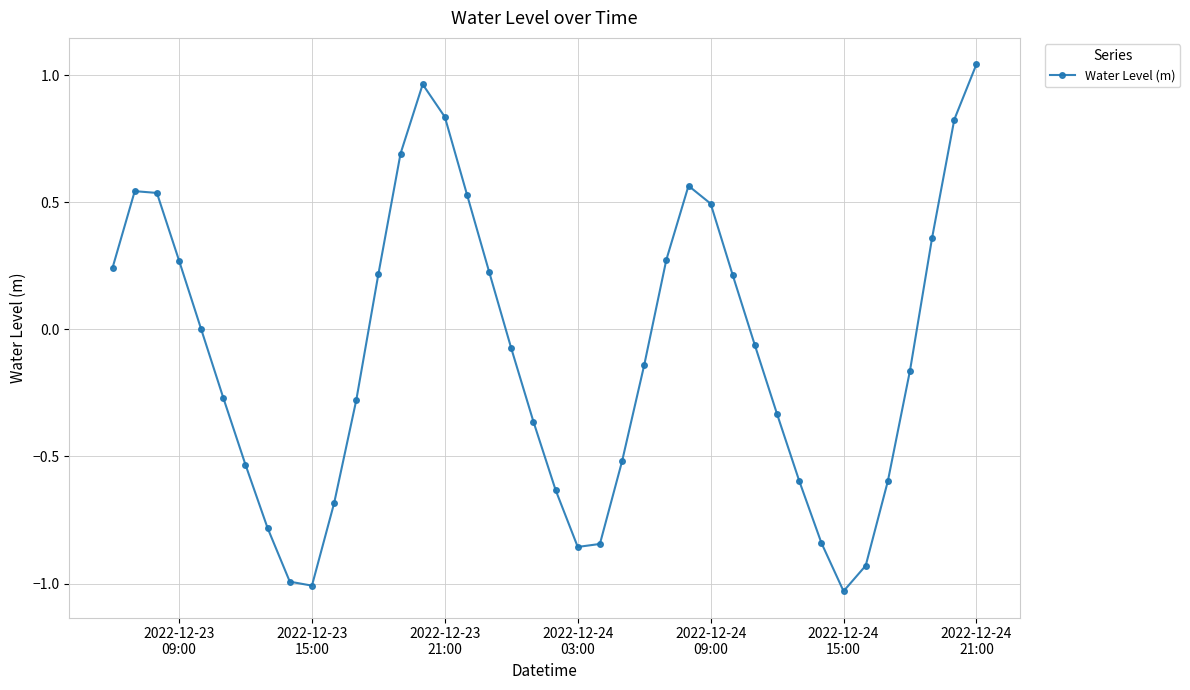

How many categories are shown in the chart?

40